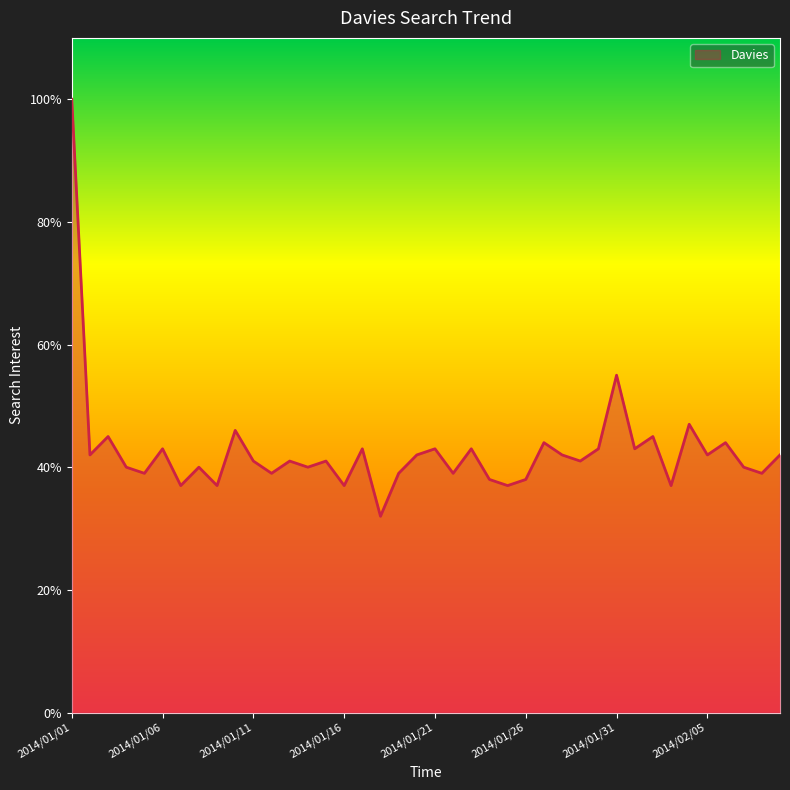

What is the greatest value displayed?

100